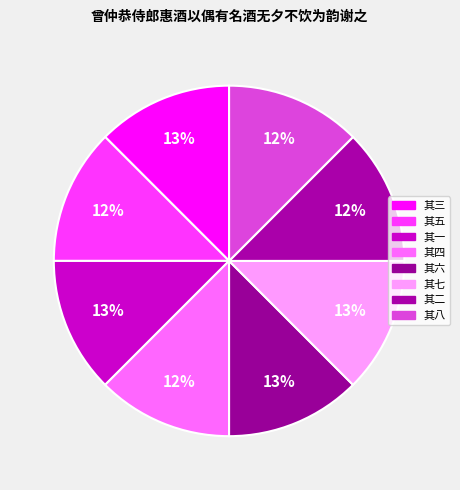

What percentage is the 其六 slice, to the nearest percent?

13%